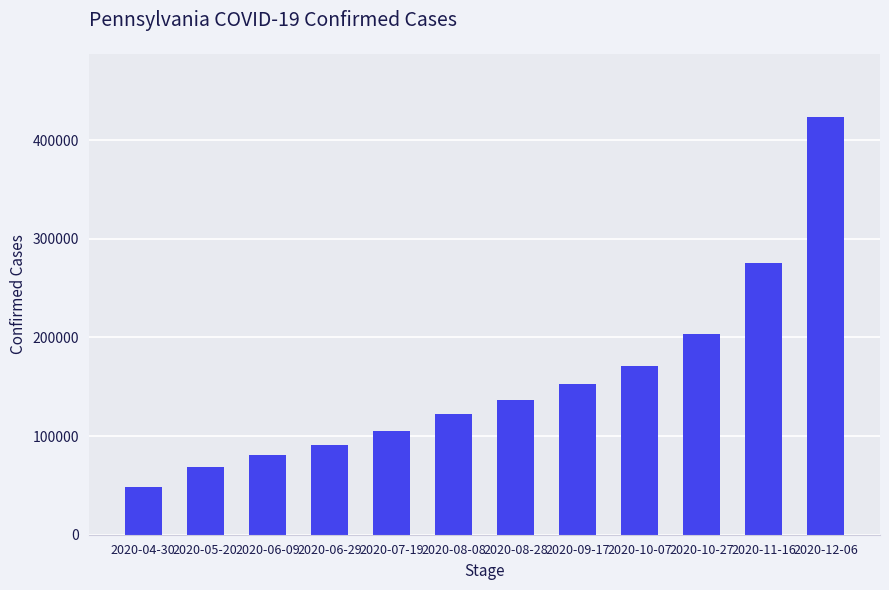

Are the bars horizontal?

No